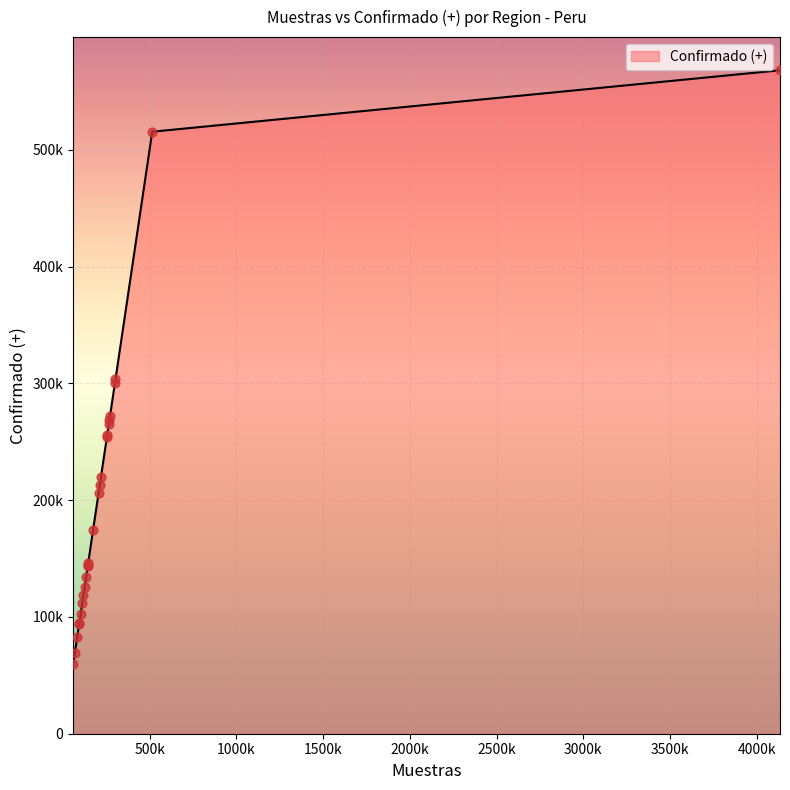

Does the chart have visible grid lines?

Yes